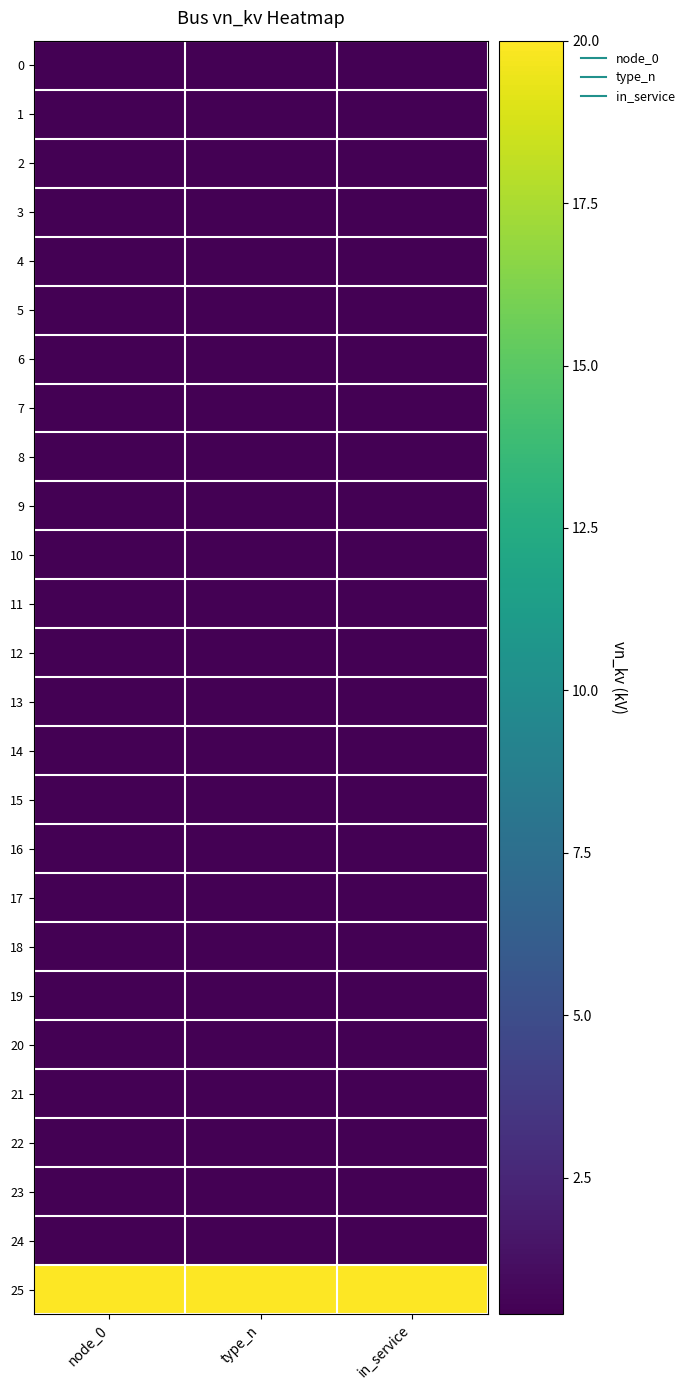

Reading right to left, transcribe all the data shown in this chart.

0: in_service=0.4	type_n=0.4	node_0=0.4
1: in_service=0.4	type_n=0.4	node_0=0.4
2: in_service=0.4	type_n=0.4	node_0=0.4
3: in_service=0.4	type_n=0.4	node_0=0.4
4: in_service=0.4	type_n=0.4	node_0=0.4
5: in_service=0.4	type_n=0.4	node_0=0.4
6: in_service=0.4	type_n=0.4	node_0=0.4
7: in_service=0.4	type_n=0.4	node_0=0.4
8: in_service=0.4	type_n=0.4	node_0=0.4
9: in_service=0.4	type_n=0.4	node_0=0.4
10: in_service=0.4	type_n=0.4	node_0=0.4
11: in_service=0.4	type_n=0.4	node_0=0.4
12: in_service=0.4	type_n=0.4	node_0=0.4
13: in_service=0.4	type_n=0.4	node_0=0.4
14: in_service=0.4	type_n=0.4	node_0=0.4
15: in_service=0.4	type_n=0.4	node_0=0.4
16: in_service=0.4	type_n=0.4	node_0=0.4
17: in_service=0.4	type_n=0.4	node_0=0.4
18: in_service=0.4	type_n=0.4	node_0=0.4
19: in_service=0.4	type_n=0.4	node_0=0.4
20: in_service=0.4	type_n=0.4	node_0=0.4
21: in_service=0.4	type_n=0.4	node_0=0.4
22: in_service=0.4	type_n=0.4	node_0=0.4
23: in_service=0.4	type_n=0.4	node_0=0.4
24: in_service=0.4	type_n=0.4	node_0=0.4
25: in_service=20.0	type_n=20.0	node_0=20.0